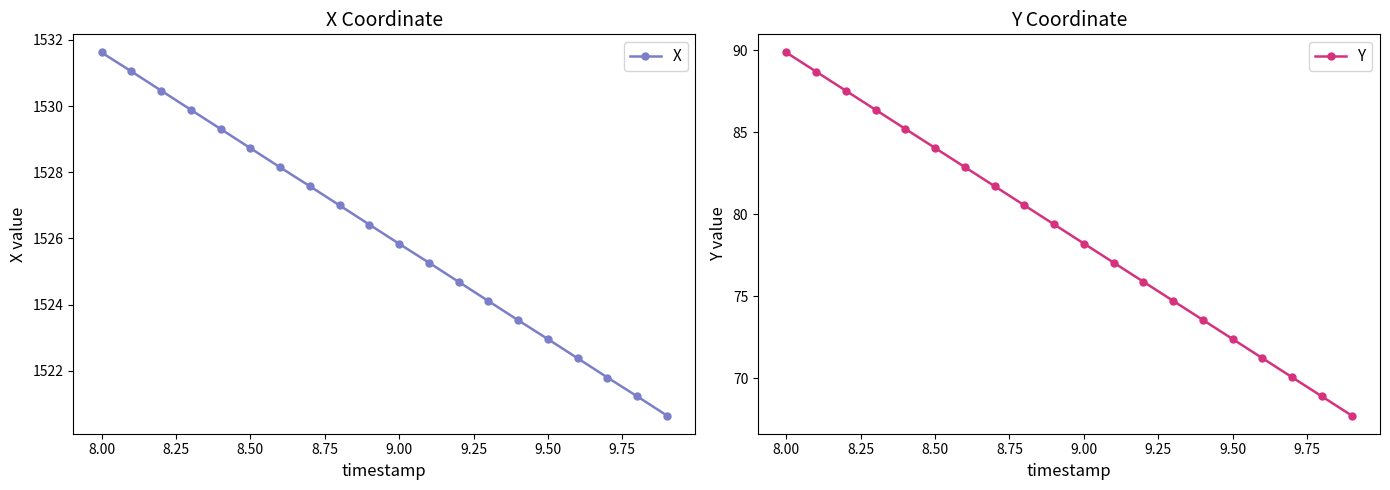

How many data points in Y are less than 79?

10